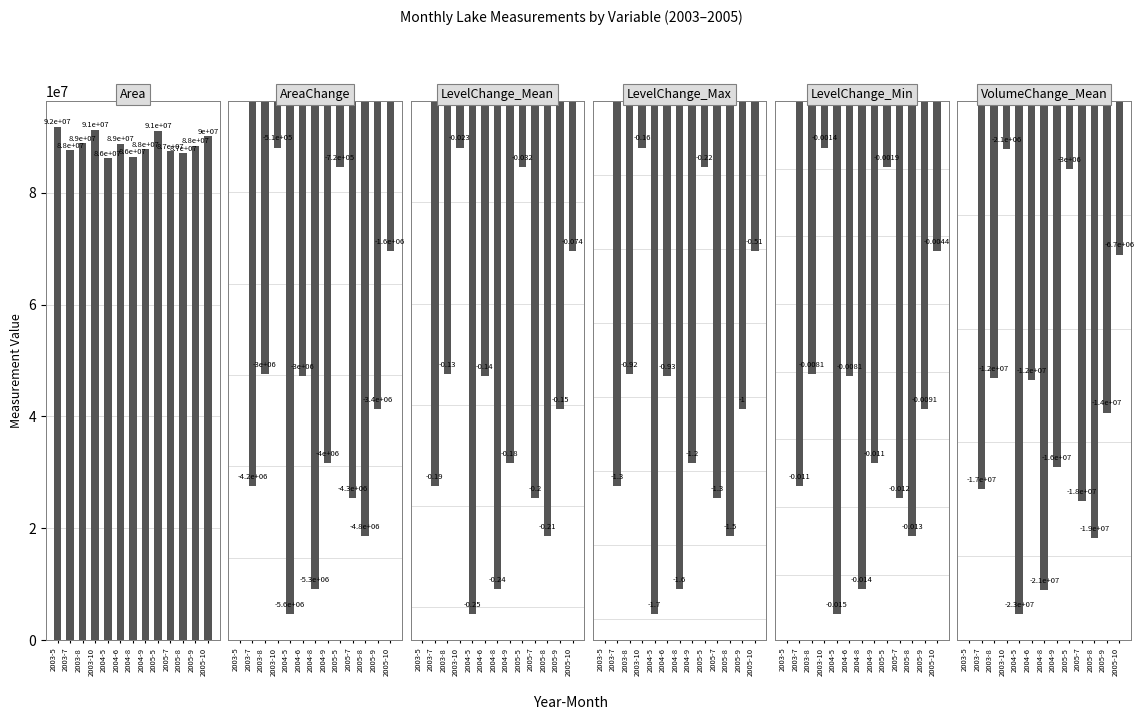

How many values in the Area series exceed 88468200?

6